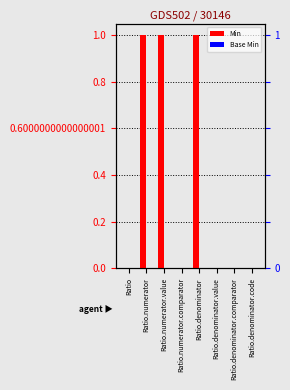

At which label is Min closest to 0?

Ratio